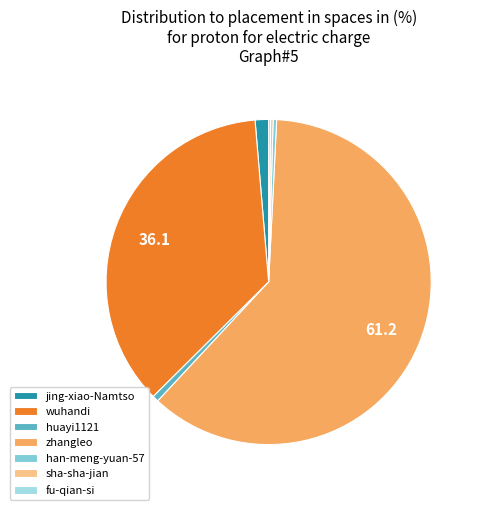

How many slices are in this pie chart?

7